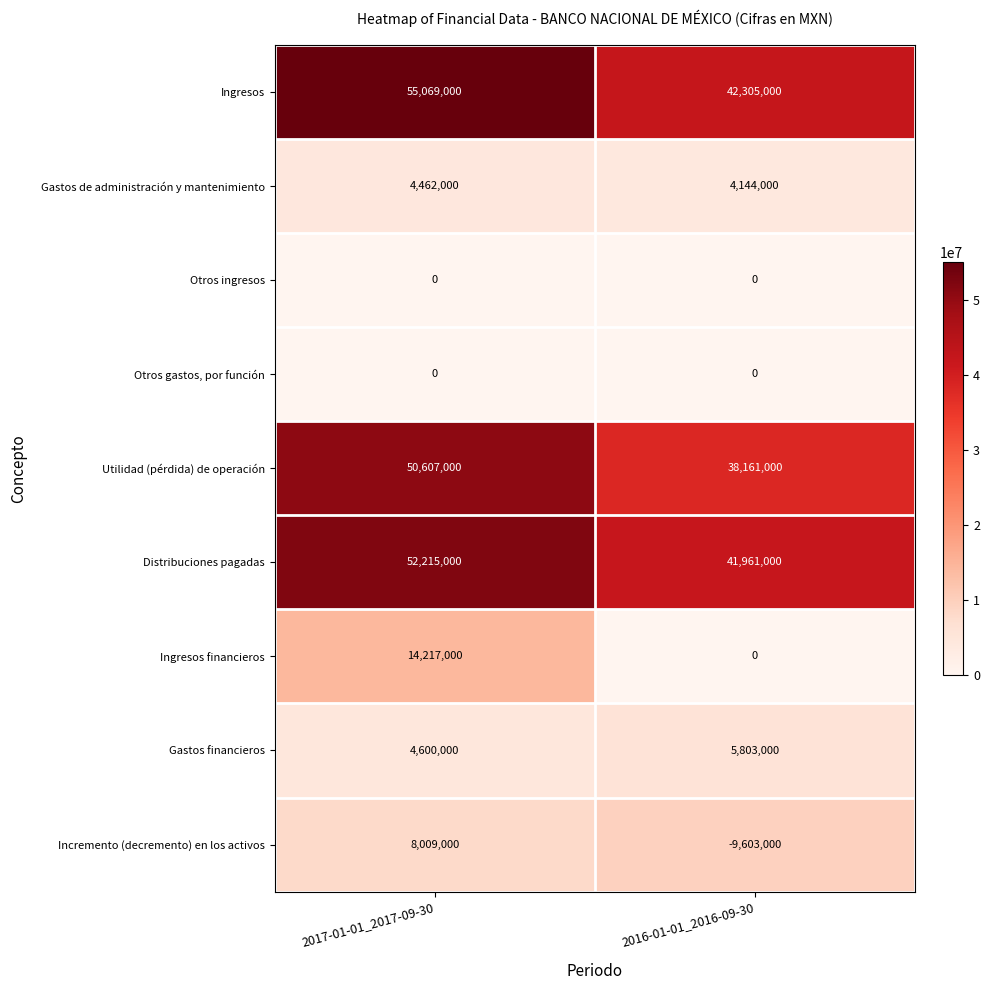

Reading right to left, what are all the values shown in this chart?

Ingresos: 2016-01-01_2016-09-30=42305000	2017-01-01_2017-09-30=55069000
Gastos de administración y mantenimiento: 2016-01-01_2016-09-30=4144000	2017-01-01_2017-09-30=4462000
Otros ingresos: 2016-01-01_2016-09-30=0	2017-01-01_2017-09-30=0
Otros gastos, por función: 2016-01-01_2016-09-30=0	2017-01-01_2017-09-30=0
Utilidad (pérdida) de operación: 2016-01-01_2016-09-30=38161000	2017-01-01_2017-09-30=50607000
Distribuciones pagadas: 2016-01-01_2016-09-30=41961000	2017-01-01_2017-09-30=52215000
Ingresos financieros: 2016-01-01_2016-09-30=0	2017-01-01_2017-09-30=14217000
Gastos financieros: 2016-01-01_2016-09-30=5803000	2017-01-01_2017-09-30=4600000
Incremento (decremento) en los activos: 2016-01-01_2016-09-30=-9603000	2017-01-01_2017-09-30=8009000